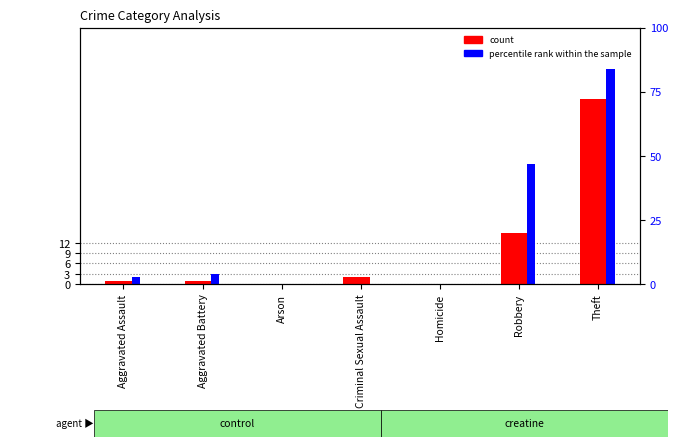

Which category has the highest value in the count series?

Theft